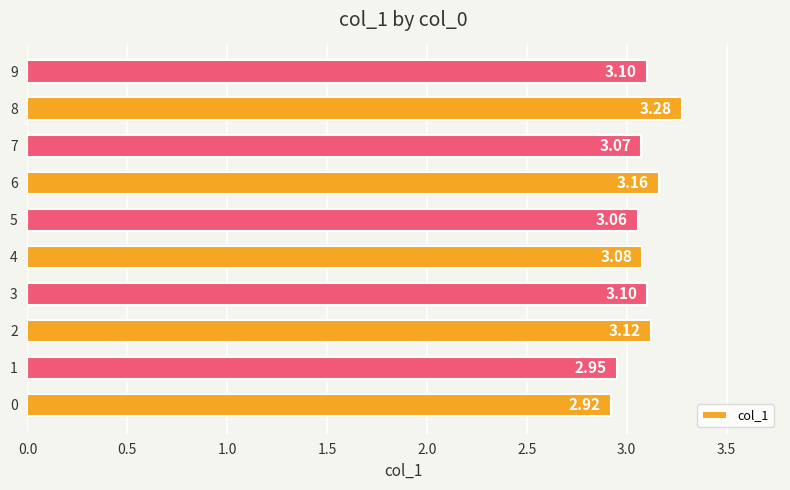

Does the chart contain any negative values?

No